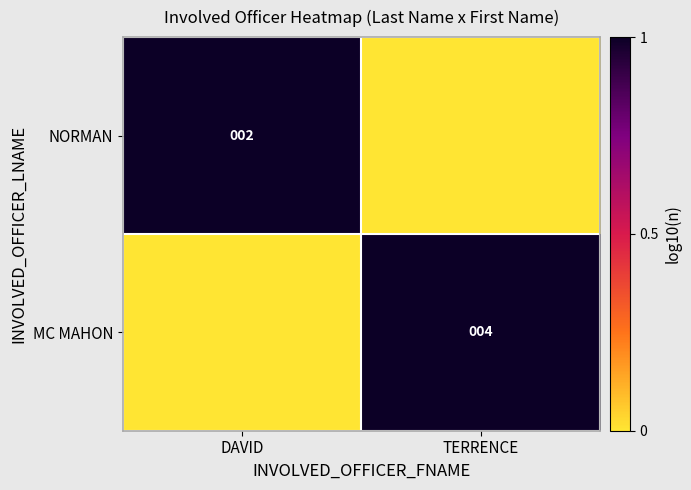

The MC MAHON series shows 6 at TERRENCE. True or false?

False